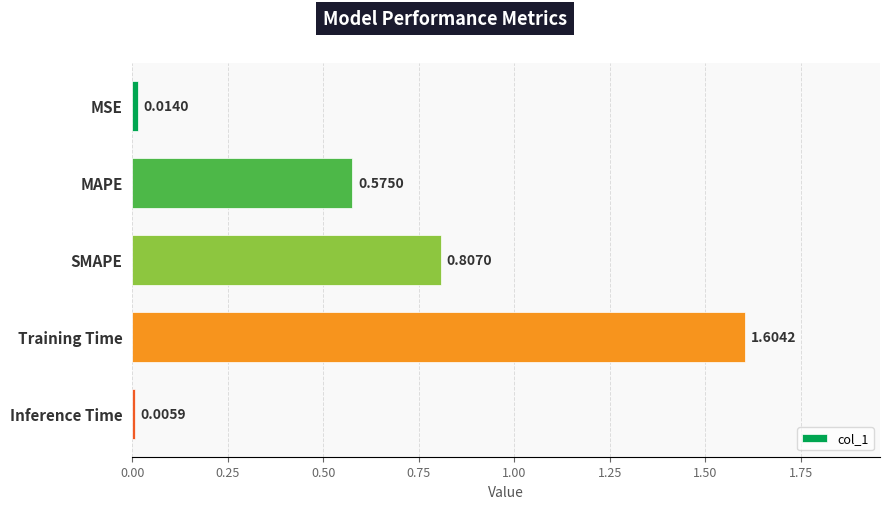

Does the chart contain stacked bars?

No